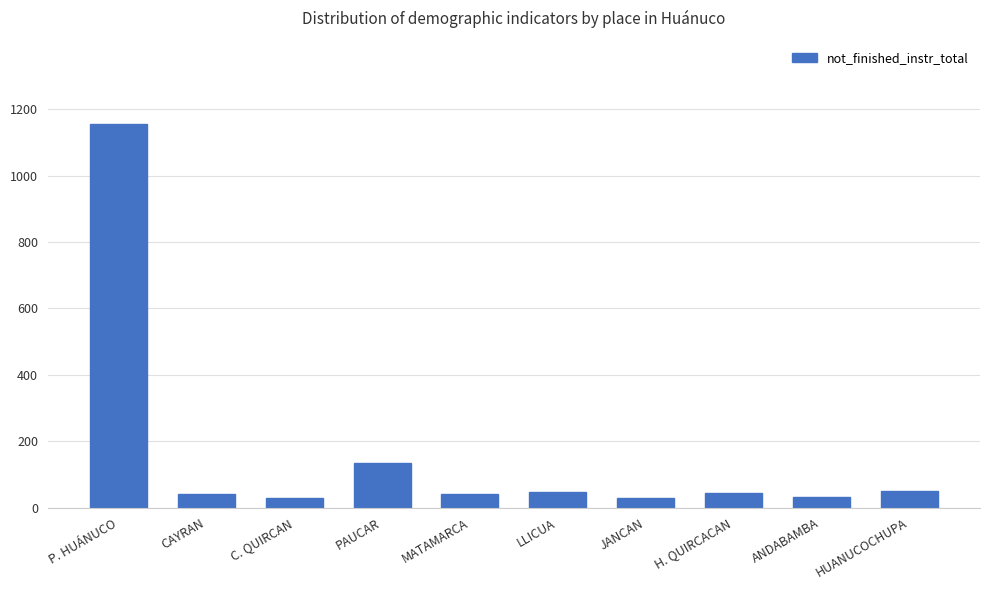

How many values are below 44?

5